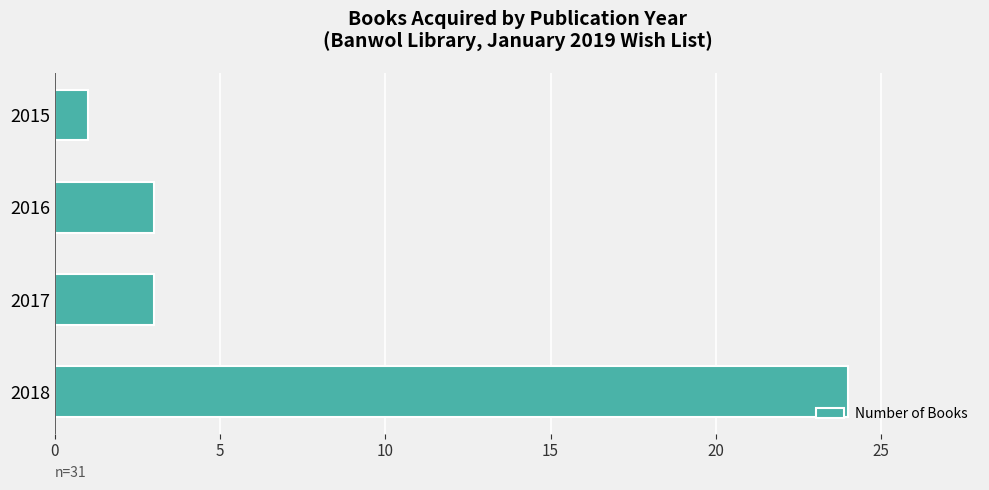

What is the difference between the maximum and minimum values?

23